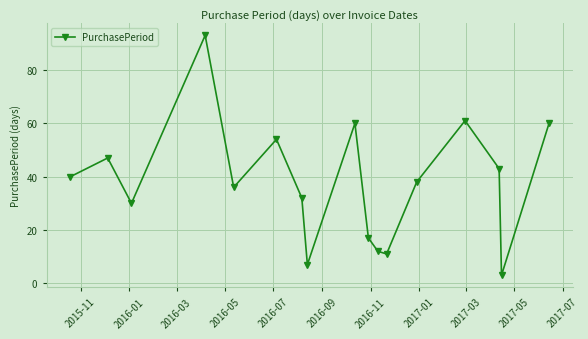

True or false: there are more than 1 points higher than both neighbors.

True